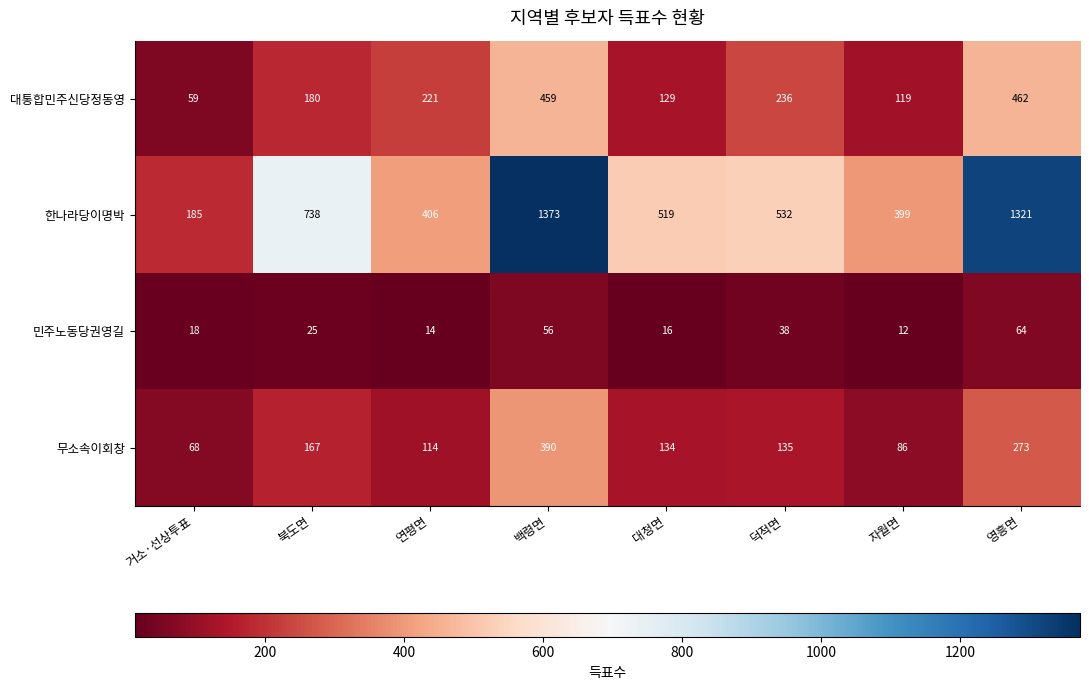

What is the sum of all 민주노동당권영길 values?

243